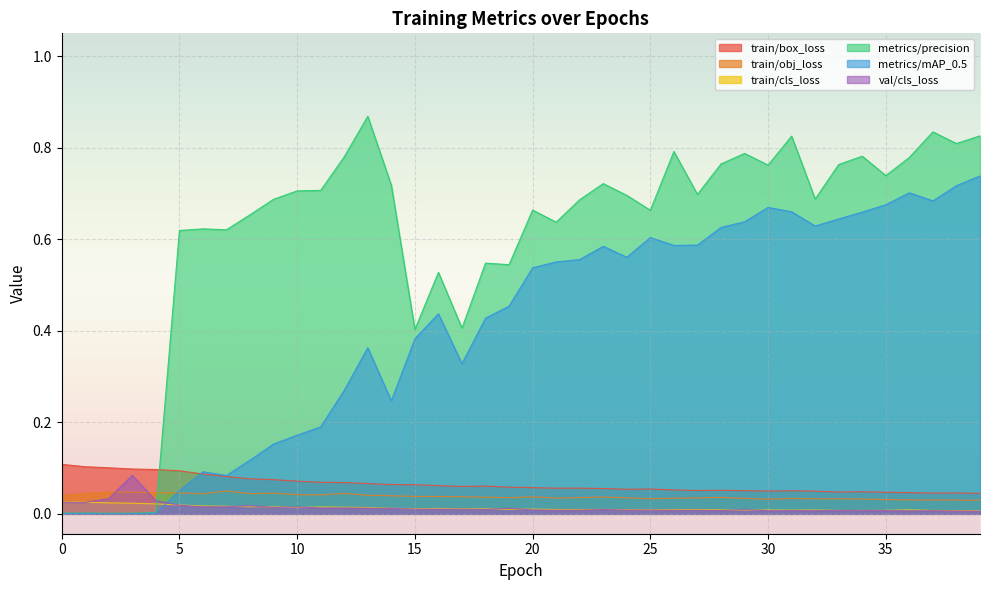

Does the chart display data point markers on the line(s)?

No